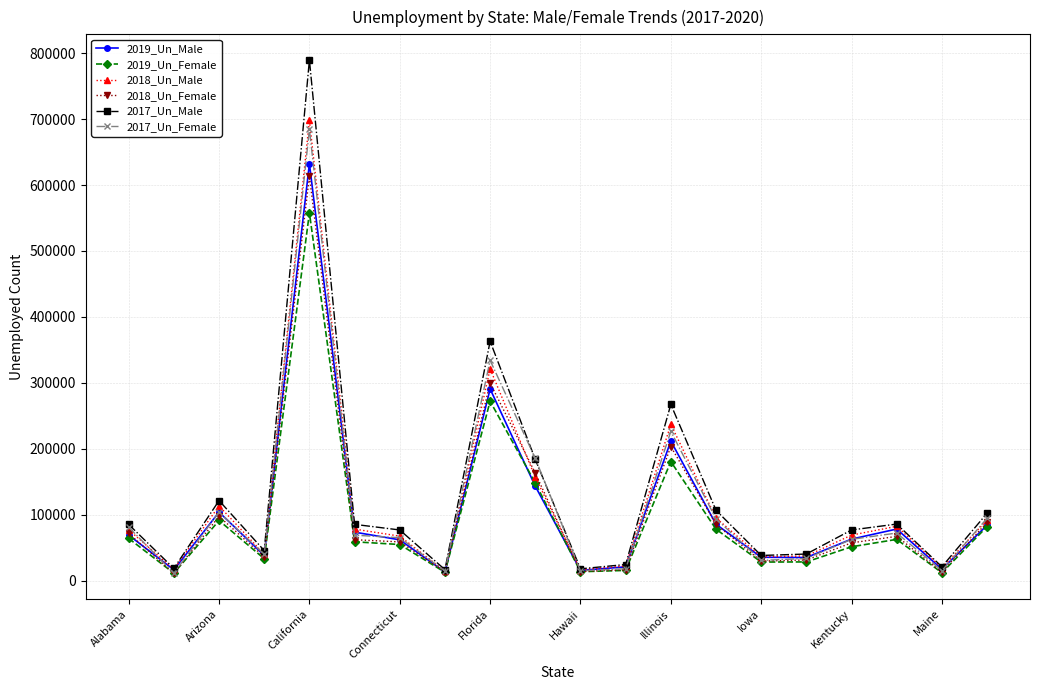

What is the lowest value of the 2019_Un_Female series?

11059